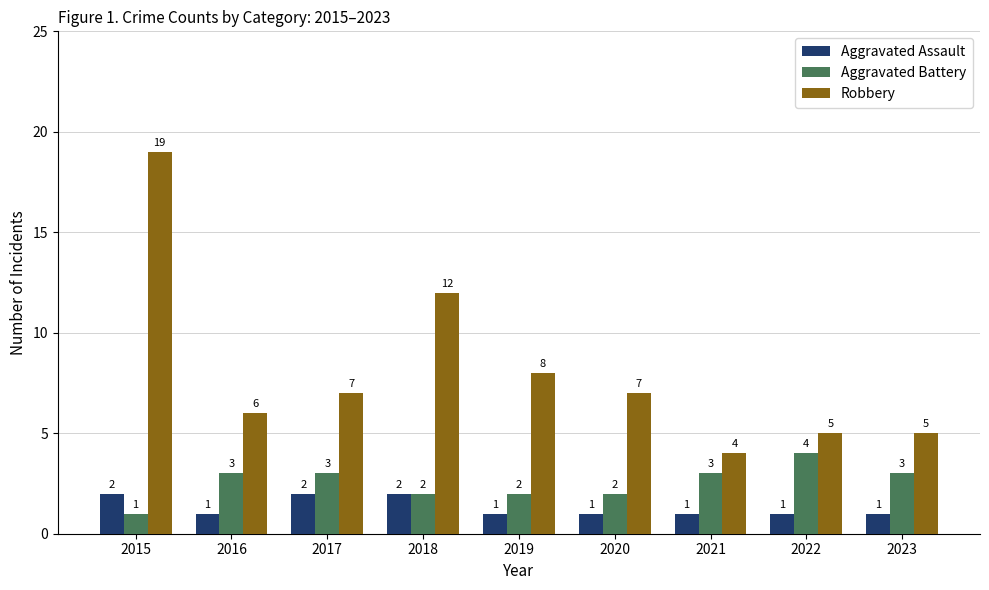

What is the sum of the Aggravated Battery values at 2021 and 2020?

5